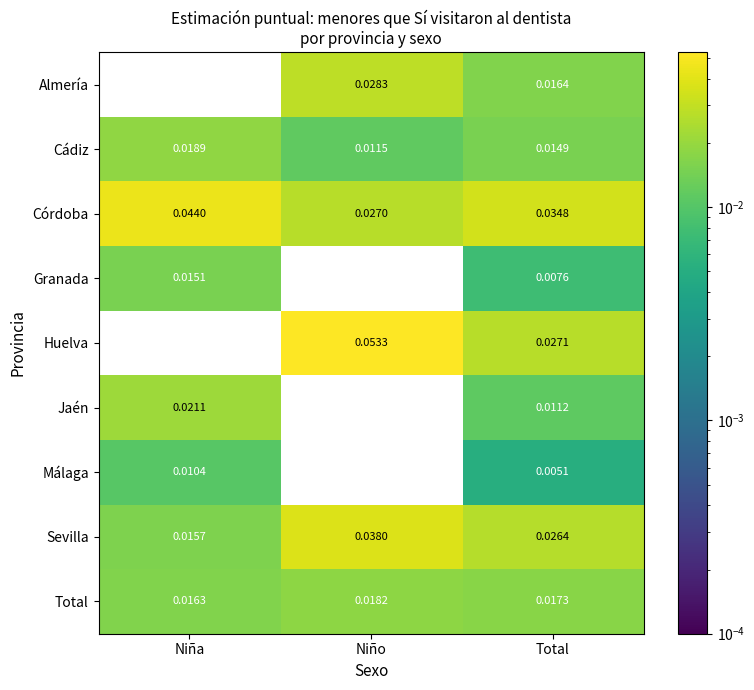

Which series has the widest spread of values?

Huelva